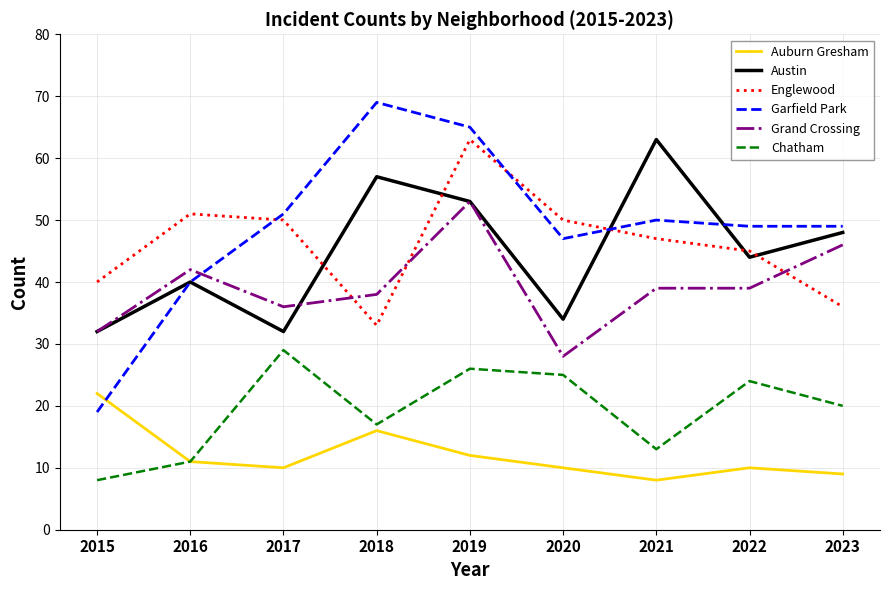

What is the lowest value of the Grand Crossing series?

28